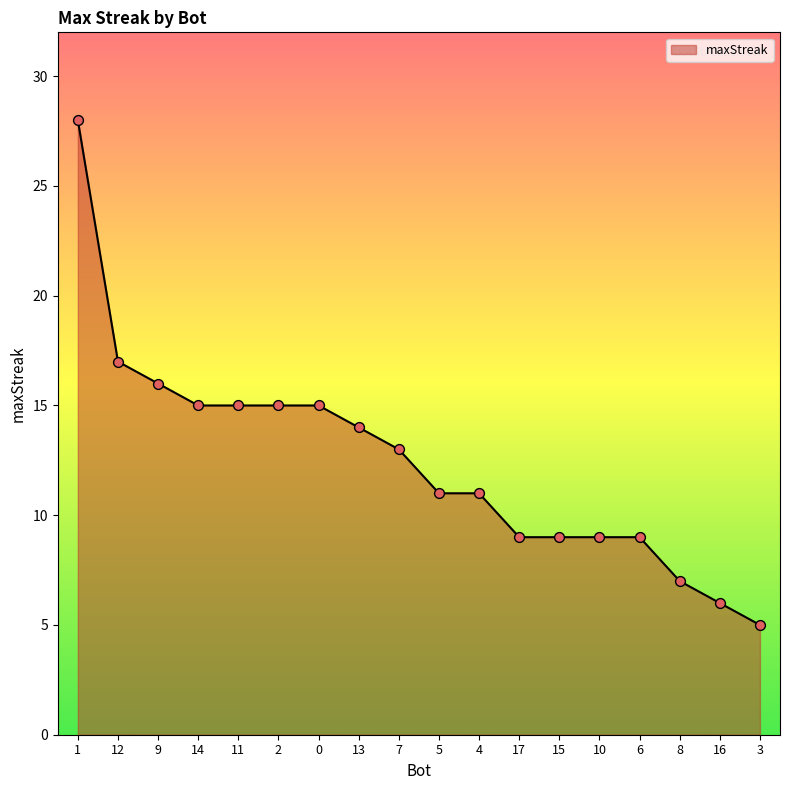

Approximately how many times larger is the value at 12 compared to 6?

1.9